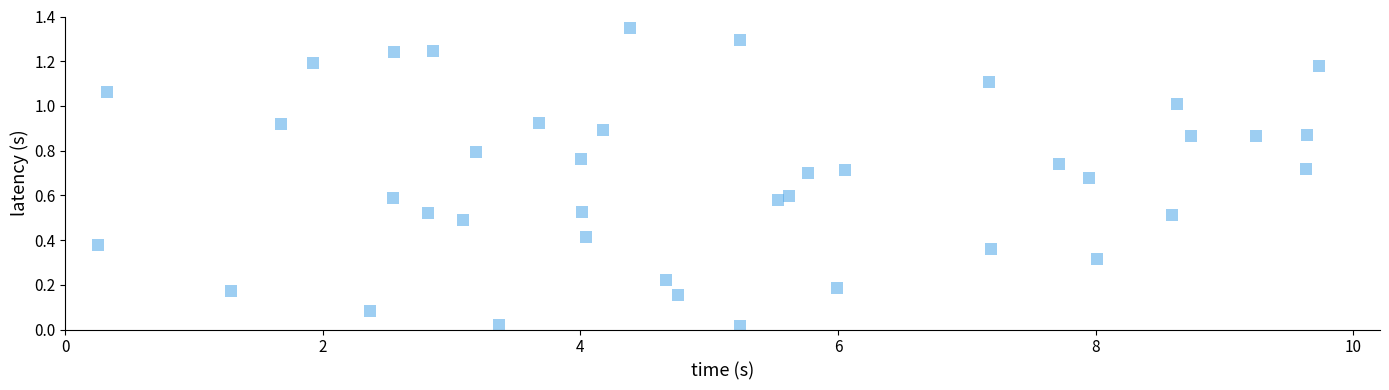

What is the range of Y values (max minus min)?

1.3